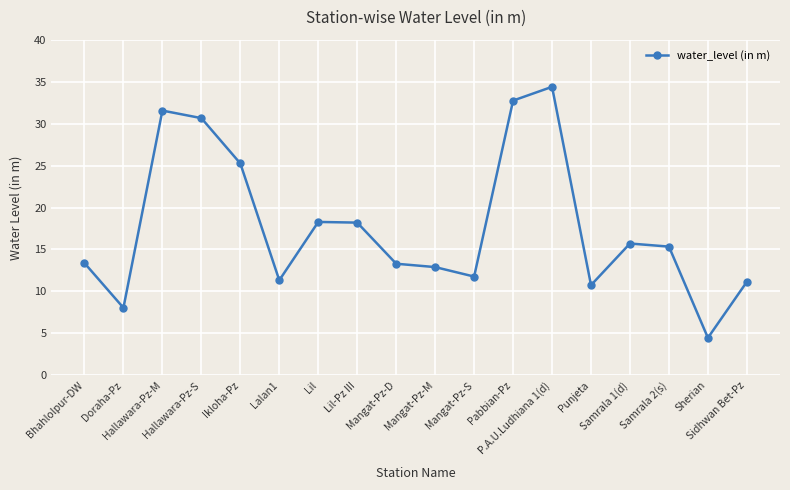

What is the approximate value at Sherian?

4.5